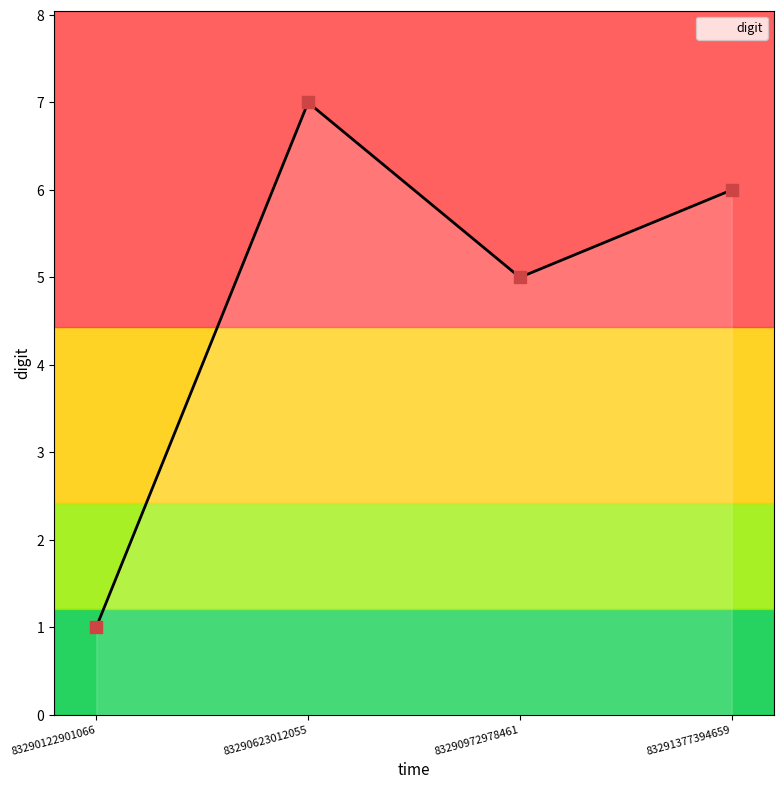

What is the ratio of the value at 83290972978461 to the value at 83290122901066?

5.0